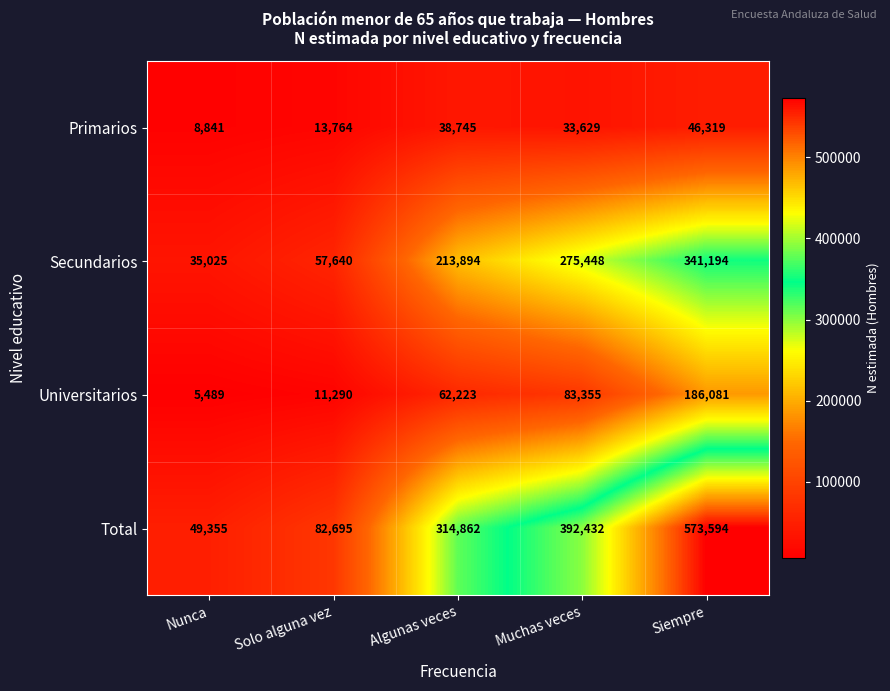

What is the total value across all series at Solo alguna vez?

165389